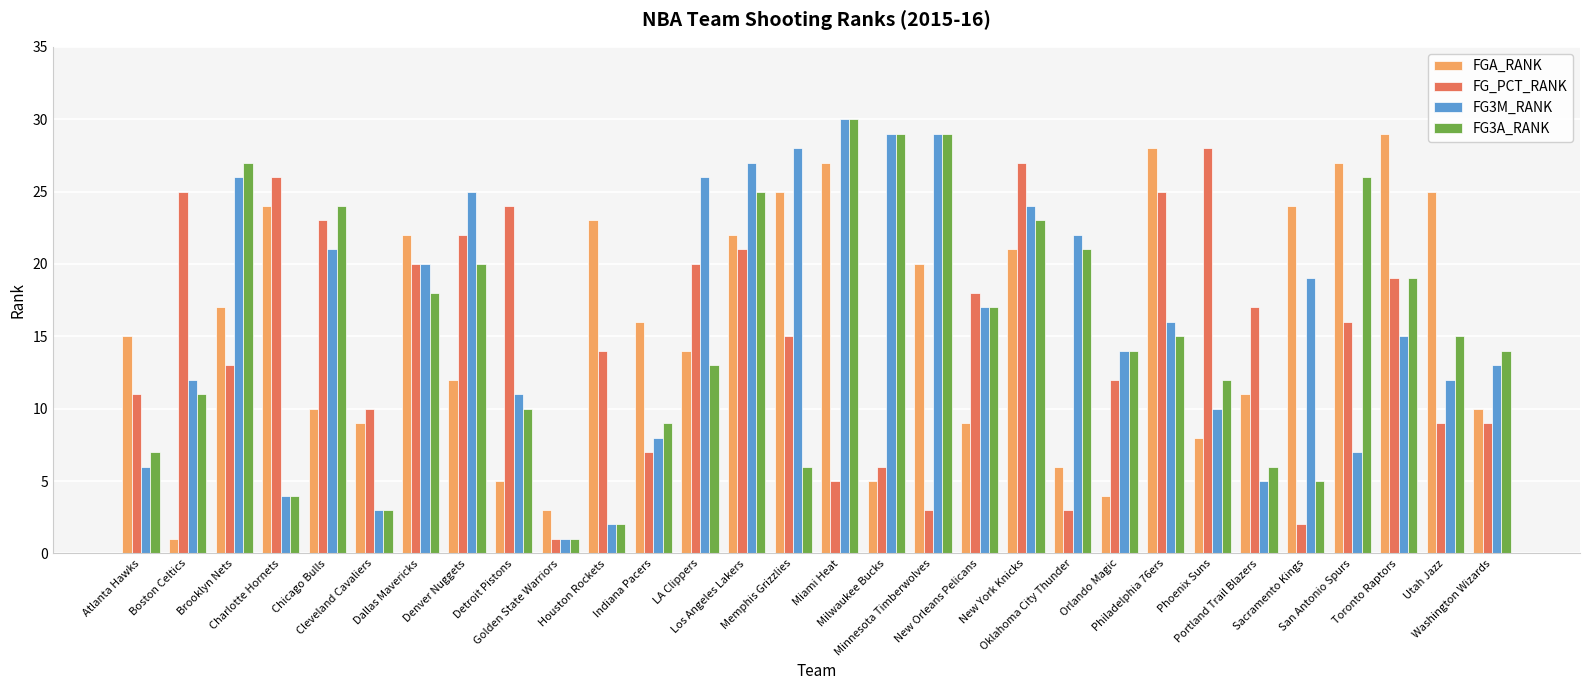

What is the average value of the FGA_RANK series?

16